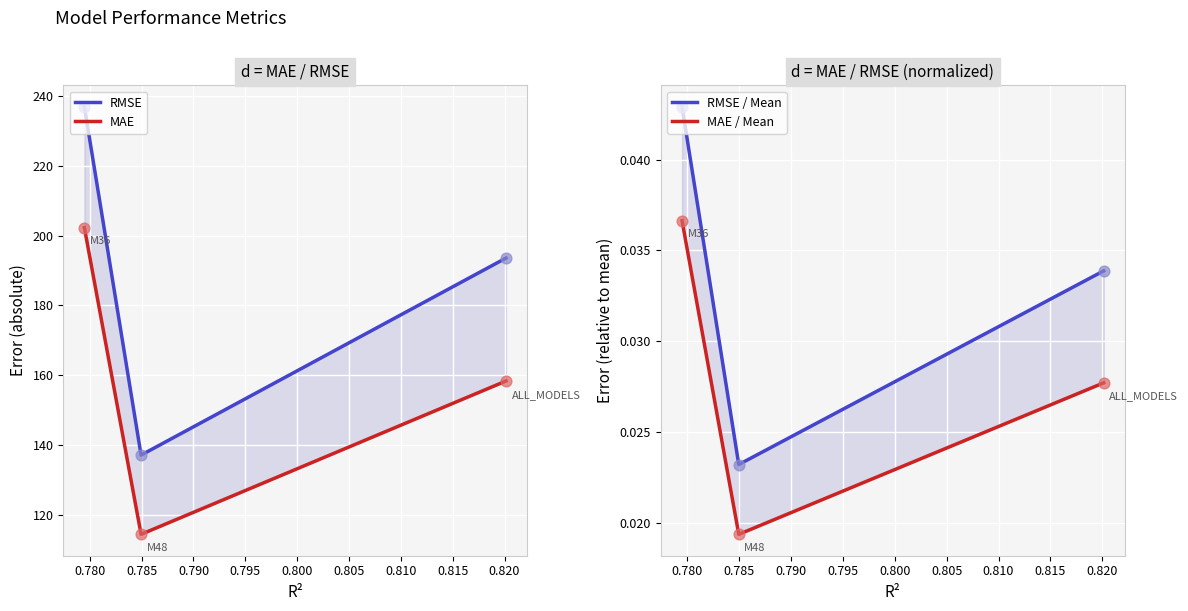

Which series has the largest Y range (max minus min)?

RMSE